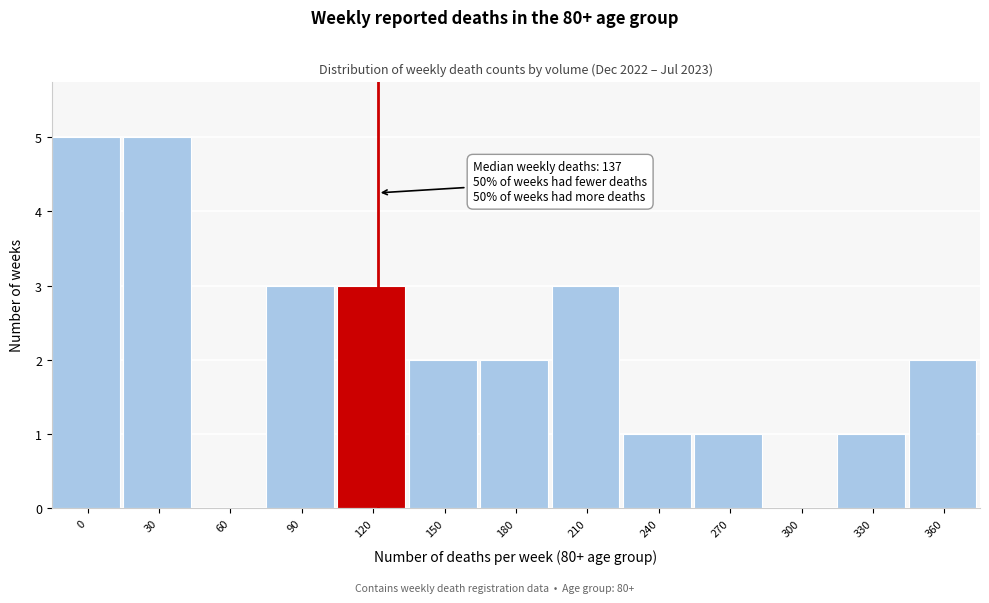

Reading left to right, what are all the values shown in this chart?

0=5	30=5	60=0	90=3	120=3	150=2	180=2	210=3	240=1	270=1	300=0	330=1	360=2